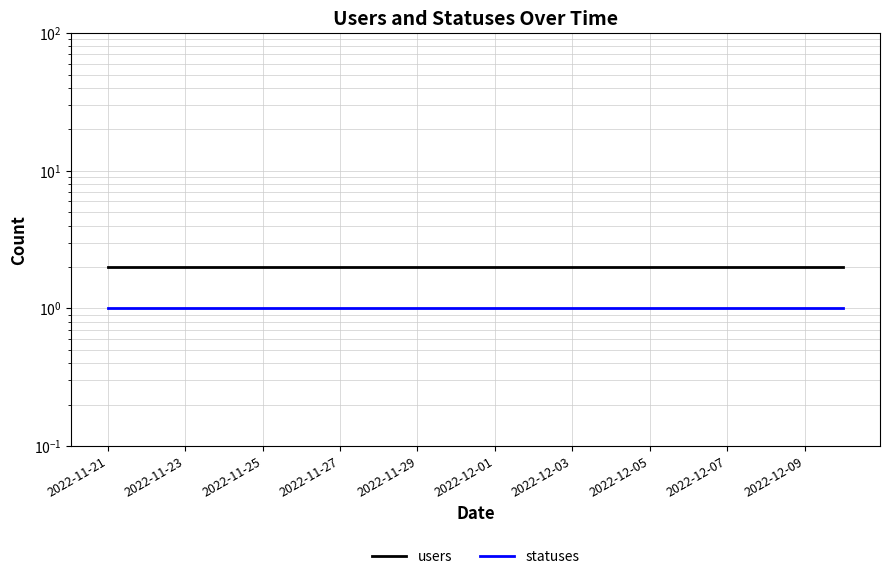

What is the average value of the statuses series?

1